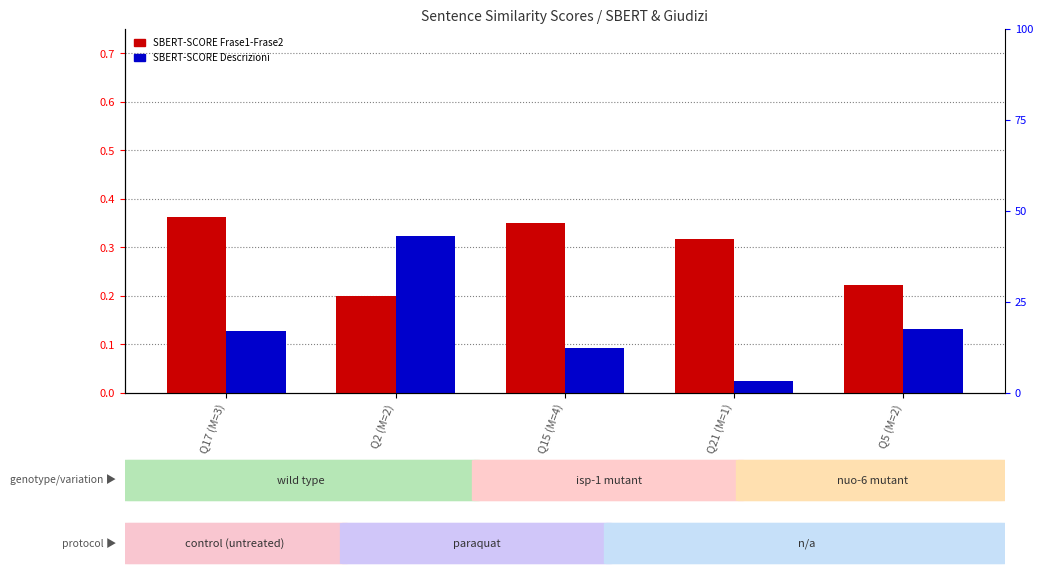

List the labels in order of SBERT-SCORE Frase1-Frase2 value, smallest first.

Q2 (M=2), Q5 (M=2), Q21 (M=1), Q15 (M=4), Q17 (M=3)